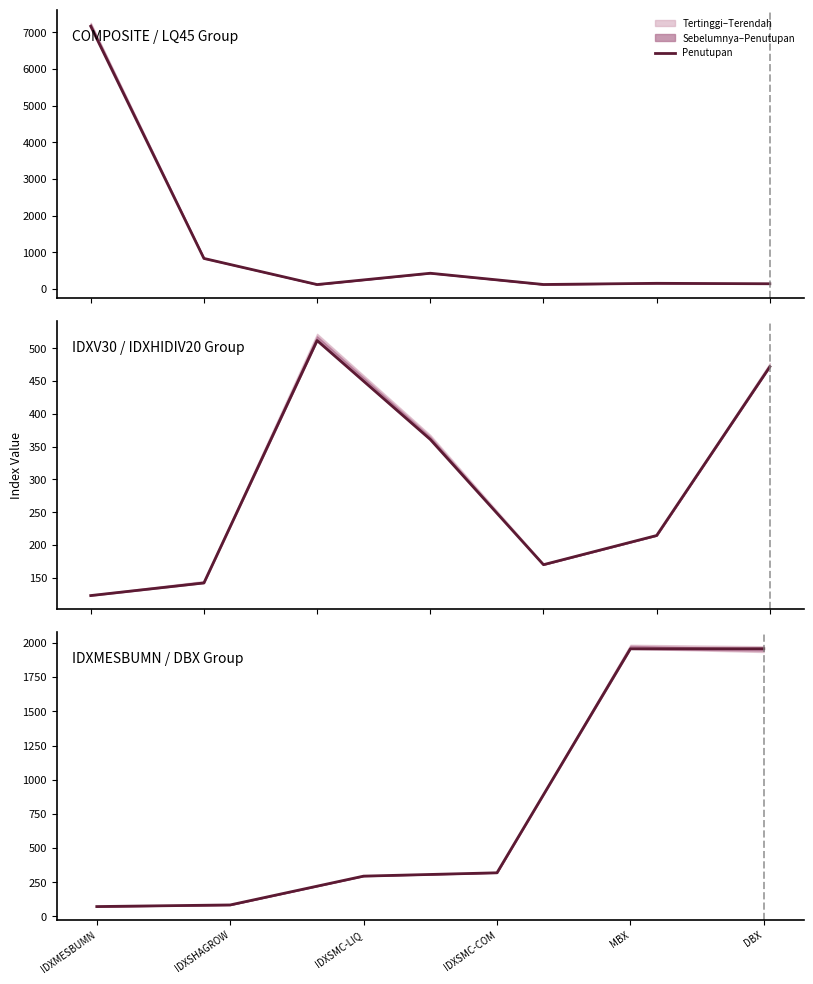

What is the ratio of the value at DBX to the value at IDXSMC-LIQ?

6.6